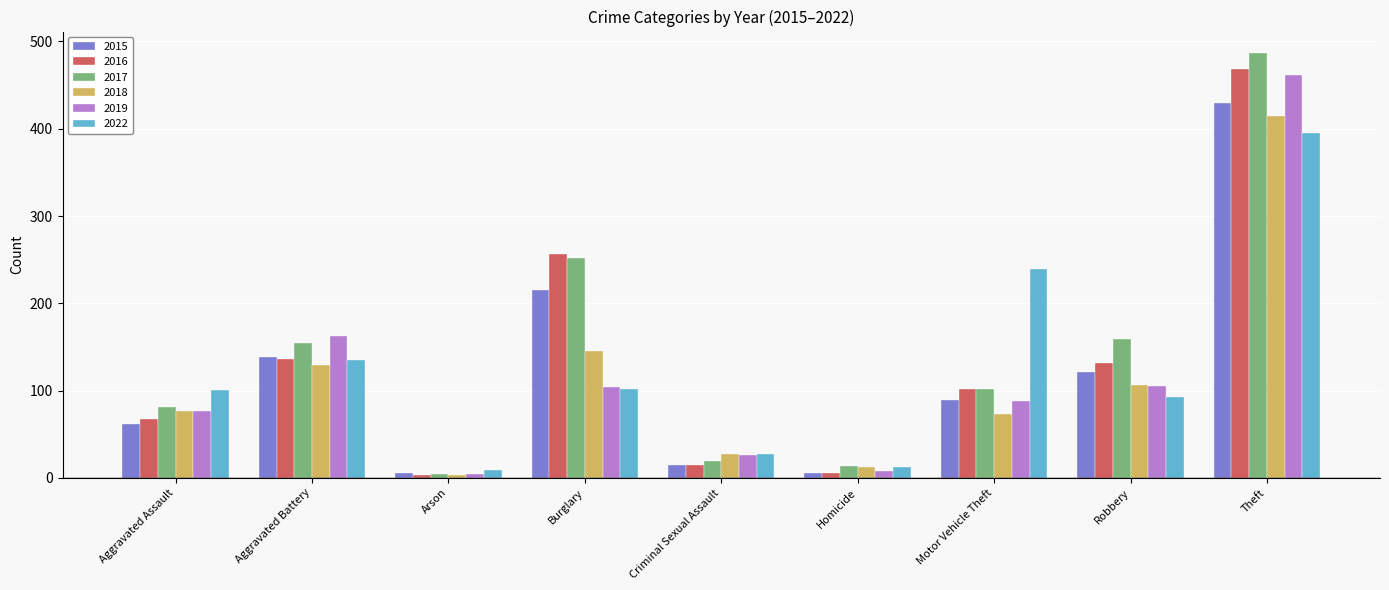

Count the number of categories in the chart.

9